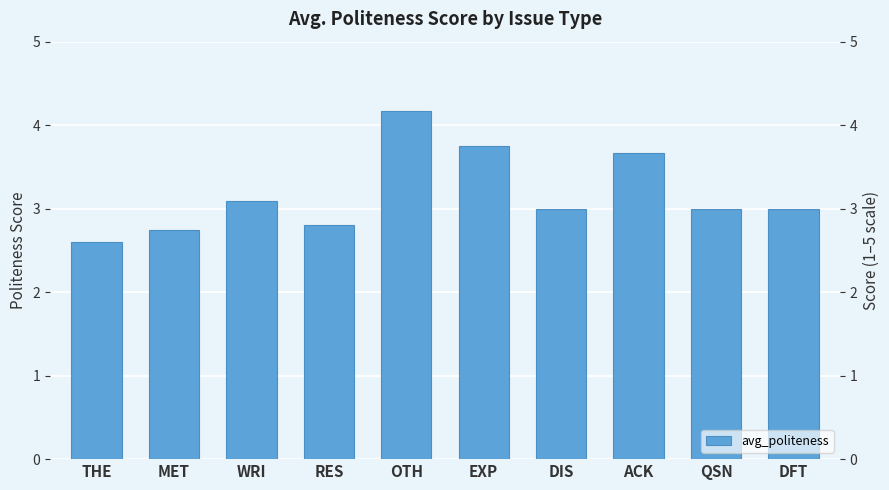

Does the chart contain any negative values?

No